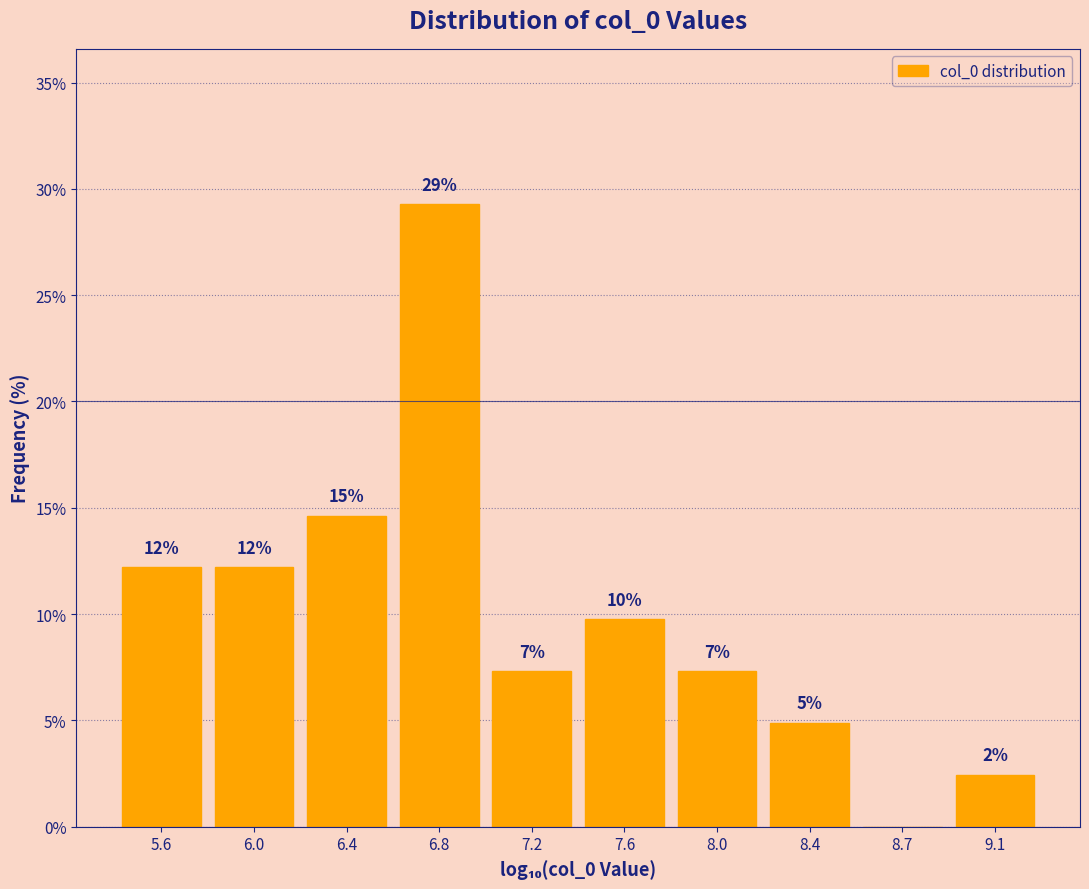

Are the bars horizontal?

No